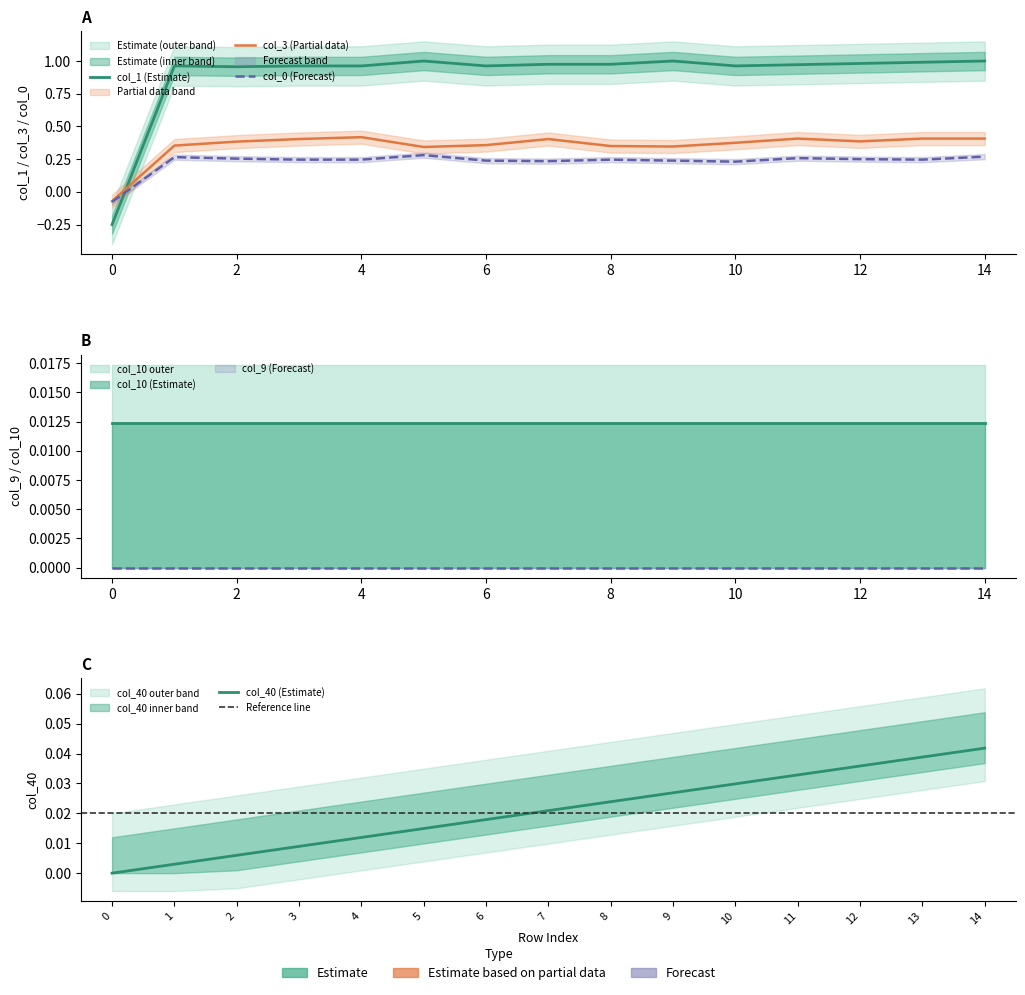

True or false: col_0 has more than 2 points higher than both neighbors.

True